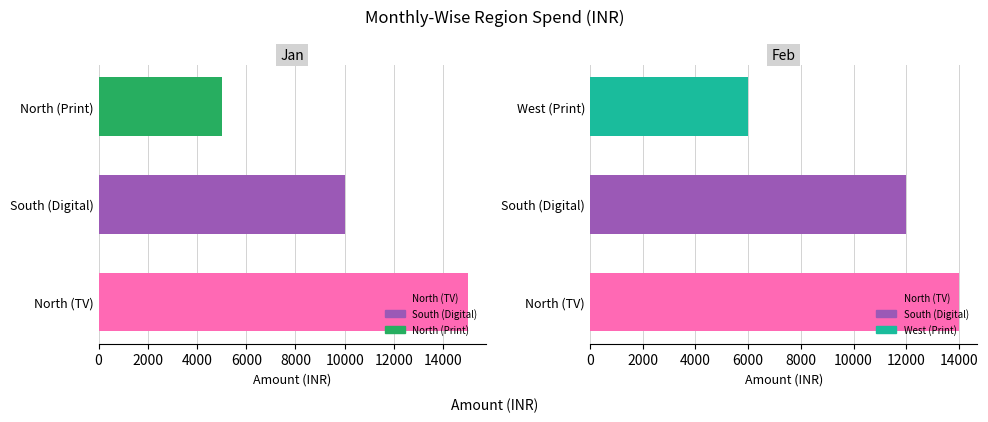

What is the value of the Jan bar at the 3rd from the left?

5000